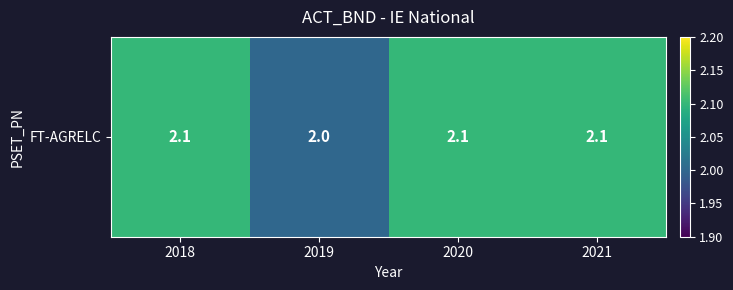

What is the difference between the maximum and minimum values?

0.1